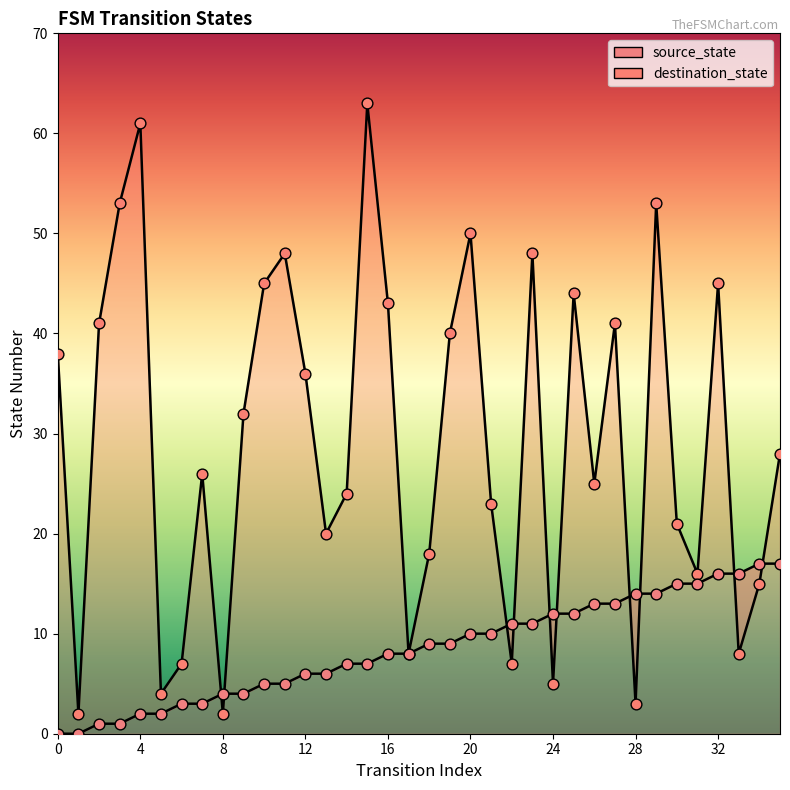

Is the value of destination_state at 18 greater than the value of source_state at 25?

Yes